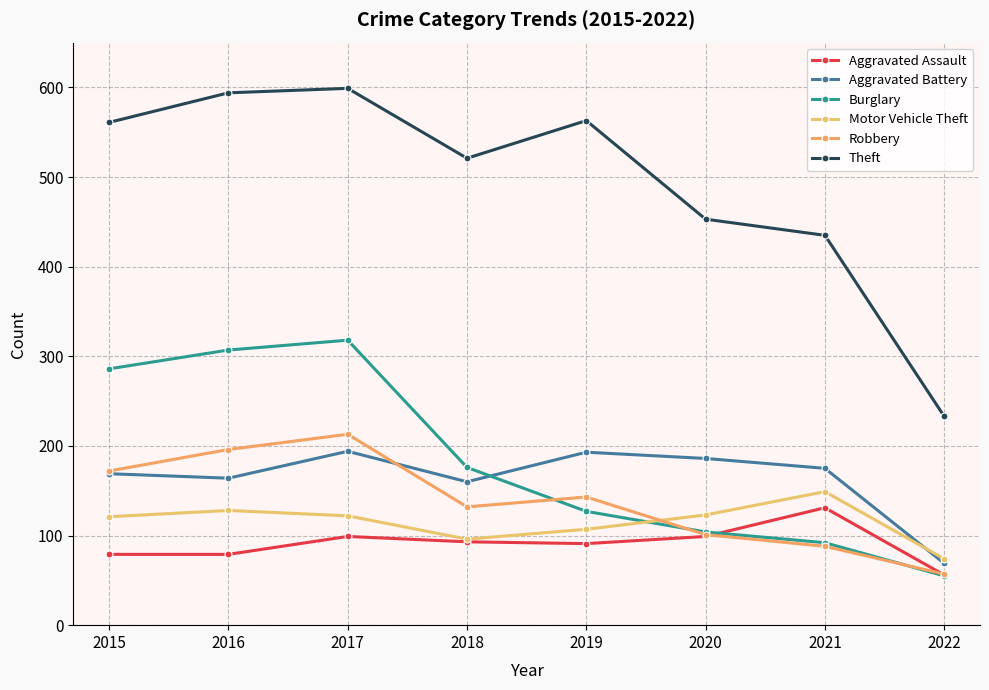

Which series has the largest total across all categories?

Theft